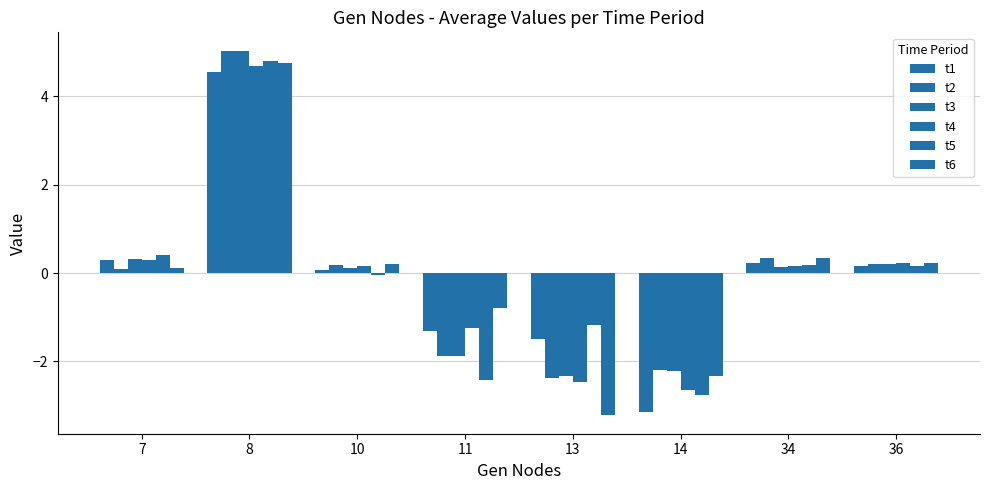

What is the value of the t1 bar at the 8th from the left?

0.2